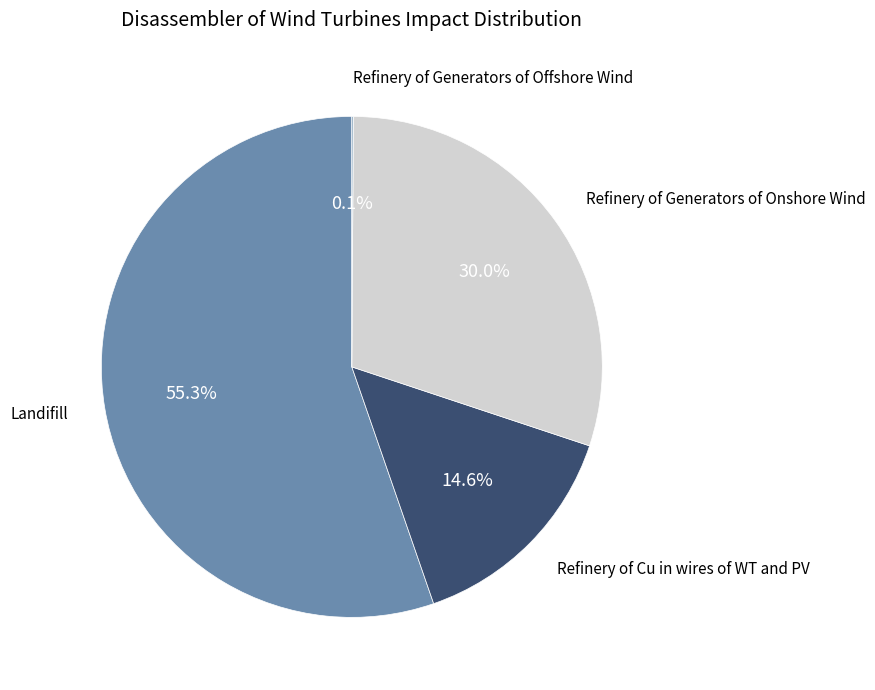

Does any single category account for the majority?

Yes